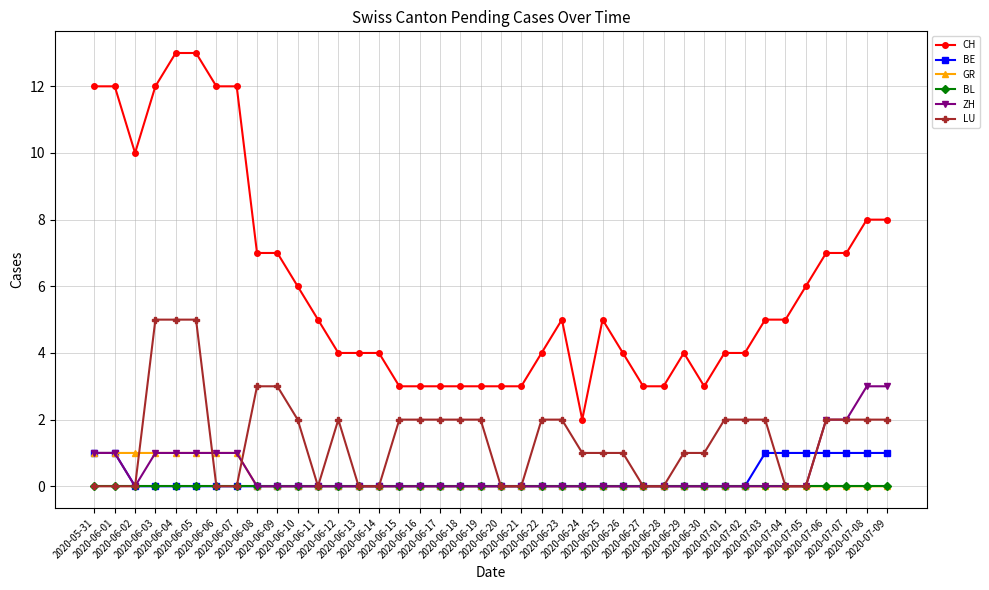

What is the average value of the CH series?

6